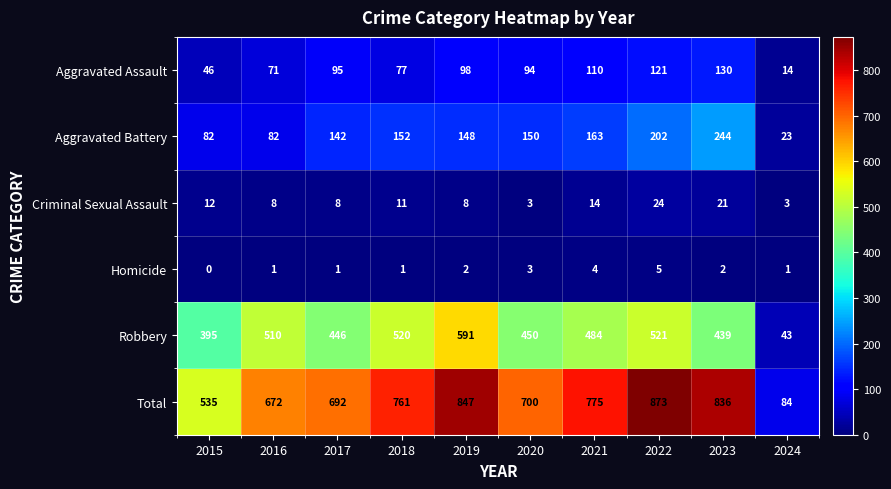

Which label corresponds to the largest value in the chart?

2022